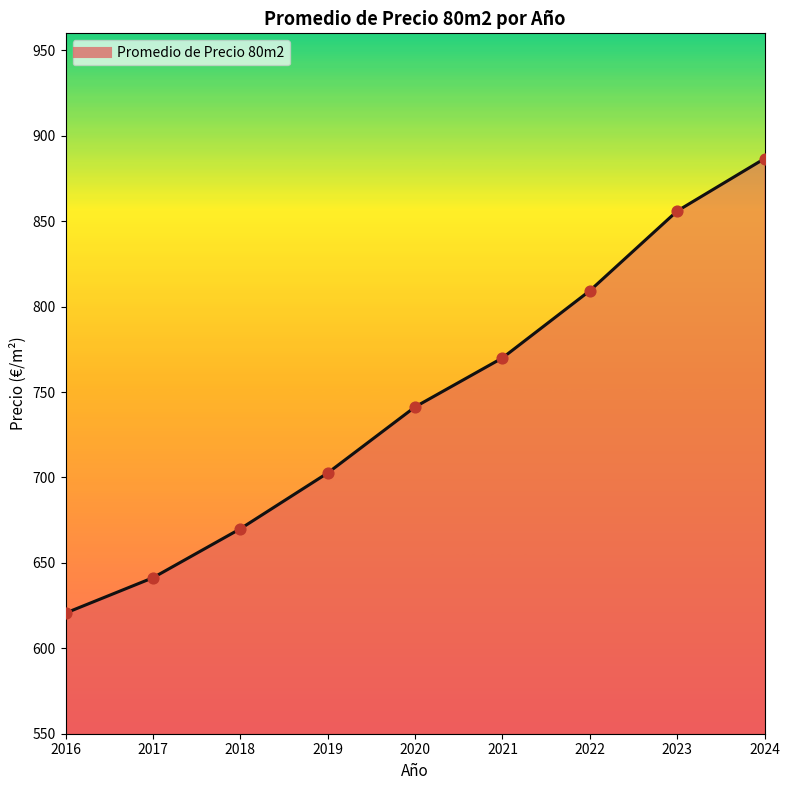

What is the ratio of the value at 2019 to the value at 2020?

0.9